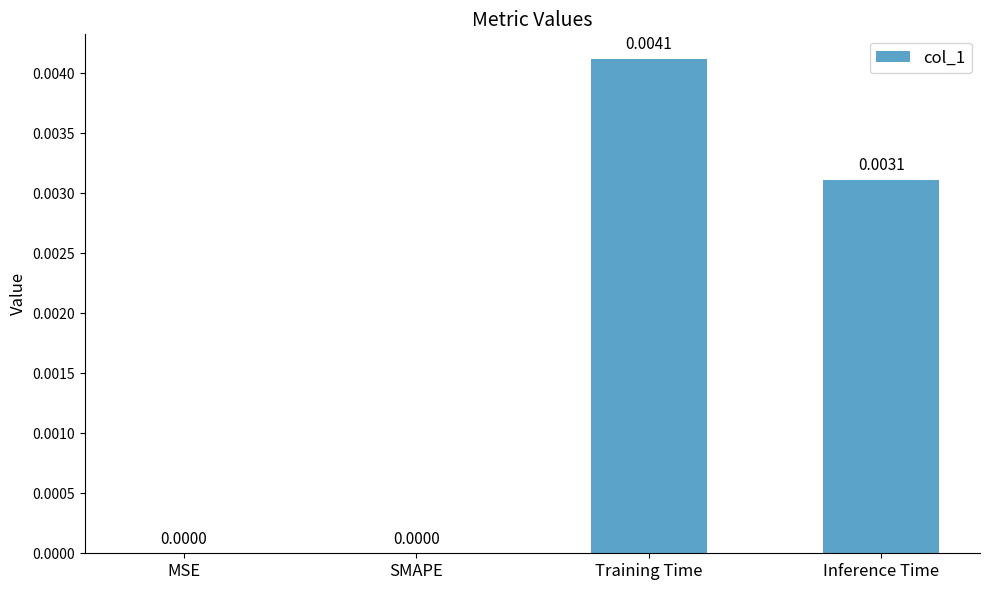

Which category has the highest value across all series?

Training Time